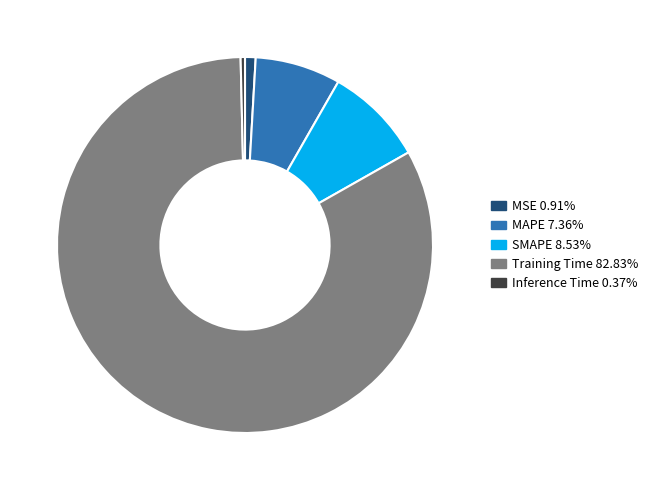

Rank the categories by value from lowest to highest.

Inference Time, MSE, MAPE, SMAPE, Training Time